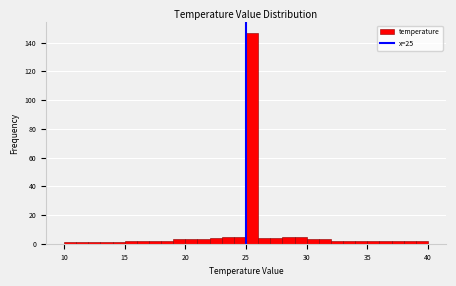

Read against the x-axis, roughly where is the centre of the tallest bar?

25.5